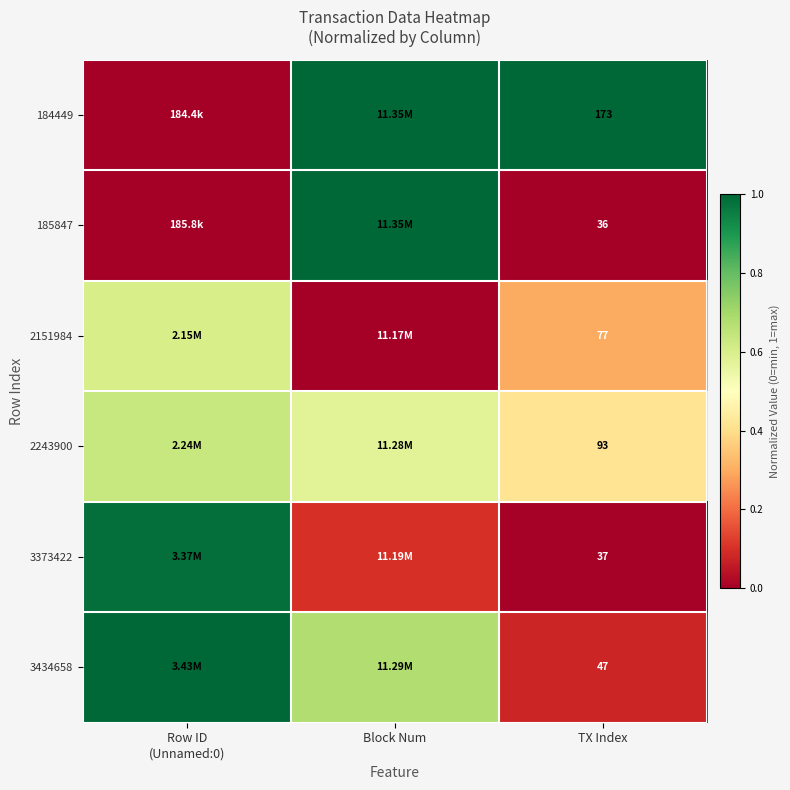

True or false: 184449 has a value of -0.4 at Row ID (Unnamed:0).

False